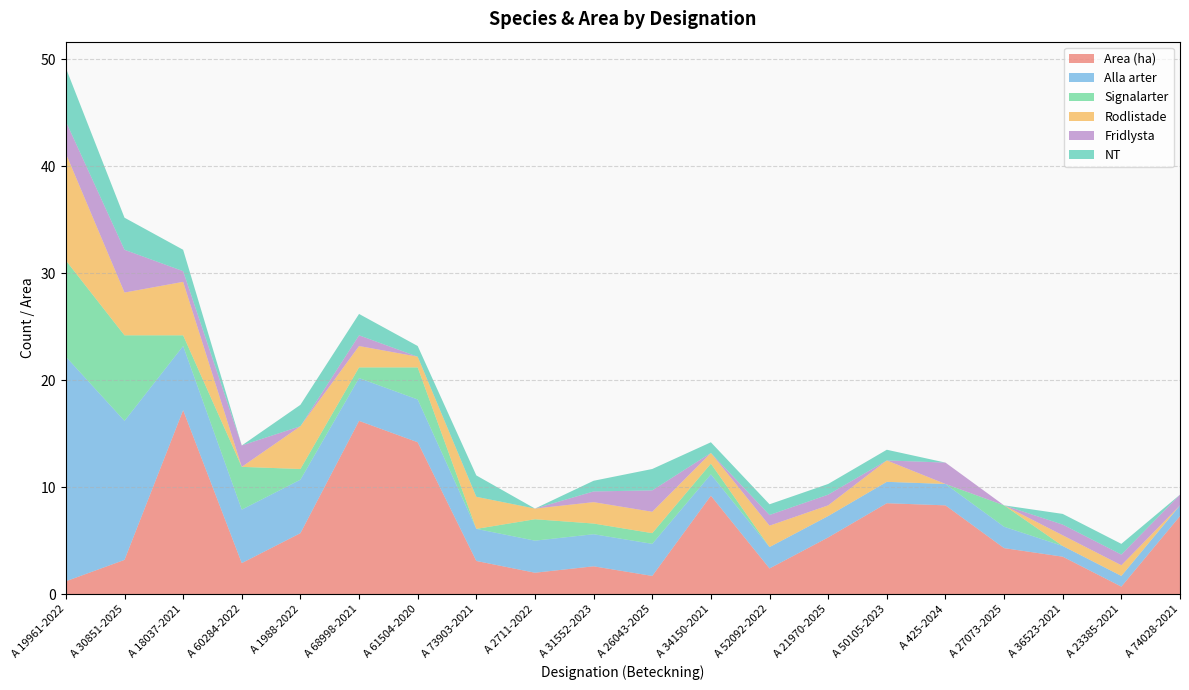

Reading left to right, transcribe all the data shown in this chart.

Area (ha): A 19961-2022=1.2	A 30851-2025=3.2	A 18037-2021=17.2	A 60284-2022=2.9	A 1988-2022=5.7	A 68998-2021=16.2	A 61504-2020=14.2	A 73903-2021=3.1	A 2711-2022=2.0	A 31552-2023=2.6	A 26043-2025=1.7	A 34150-2021=9.2	A 52092-2022=2.4	A 21970-2025=5.3	A 50105-2023=8.5	A 425-2024=8.3	A 27073-2025=4.3	A 36523-2021=3.5	A 23385-2021=0.7	A 74028-2021=7.3
Alla arter: A 19961-2022=21.0	A 30851-2025=13.0	A 18037-2021=6.0	A 60284-2022=5.0	A 1988-2022=5.0	A 68998-2021=4.0	A 61504-2020=4.0	A 73903-2021=3.0	A 2711-2022=3.0	A 31552-2023=3.0	A 26043-2025=3.0	A 34150-2021=2.0	A 52092-2022=2.0	A 21970-2025=2.0	A 50105-2023=2.0	A 425-2024=2.0	A 27073-2025=2.0	A 36523-2021=1.0	A 23385-2021=1.0	A 74028-2021=1.0
Signalarter: A 19961-2022=9.0	A 30851-2025=8.0	A 18037-2021=1.0	A 60284-2022=4.0	A 1988-2022=1.0	A 68998-2021=1.0	A 61504-2020=3.0	A 73903-2021=0.0	A 2711-2022=2.0	A 31552-2023=1.0	A 26043-2025=1.0	A 34150-2021=1.0	A 52092-2022=0.0	A 21970-2025=0.0	A 50105-2023=0.0	A 425-2024=0.0	A 27073-2025=2.0	A 36523-2021=0.0	A 23385-2021=0.0	A 74028-2021=0.0
Rodlistade: A 19961-2022=10.0	A 30851-2025=4.0	A 18037-2021=5.0	A 60284-2022=0.0	A 1988-2022=4.0	A 68998-2021=2.0	A 61504-2020=1.0	A 73903-2021=3.0	A 2711-2022=1.0	A 31552-2023=2.0	A 26043-2025=2.0	A 34150-2021=1.0	A 52092-2022=2.0	A 21970-2025=1.0	A 50105-2023=2.0	A 425-2024=0.0	A 27073-2025=0.0	A 36523-2021=1.0	A 23385-2021=1.0	A 74028-2021=0.0
Fridlysta: A 19961-2022=3.0	A 30851-2025=4.0	A 18037-2021=1.0	A 60284-2022=2.0	A 1988-2022=0.0	A 68998-2021=1.0	A 61504-2020=0.0	A 73903-2021=0.0	A 2711-2022=0.0	A 31552-2023=1.0	A 26043-2025=2.0	A 34150-2021=0.0	A 52092-2022=1.0	A 21970-2025=1.0	A 50105-2023=0.0	A 425-2024=2.0	A 27073-2025=0.0	A 36523-2021=1.0	A 23385-2021=1.0	A 74028-2021=1.0
NT: A 19961-2022=5.0	A 30851-2025=3.0	A 18037-2021=2.0	A 60284-2022=0.0	A 1988-2022=2.0	A 68998-2021=2.0	A 61504-2020=1.0	A 73903-2021=2.0	A 2711-2022=0.0	A 31552-2023=1.0	A 26043-2025=2.0	A 34150-2021=1.0	A 52092-2022=1.0	A 21970-2025=1.0	A 50105-2023=1.0	A 425-2024=0.0	A 27073-2025=0.0	A 36523-2021=1.0	A 23385-2021=1.0	A 74028-2021=0.0